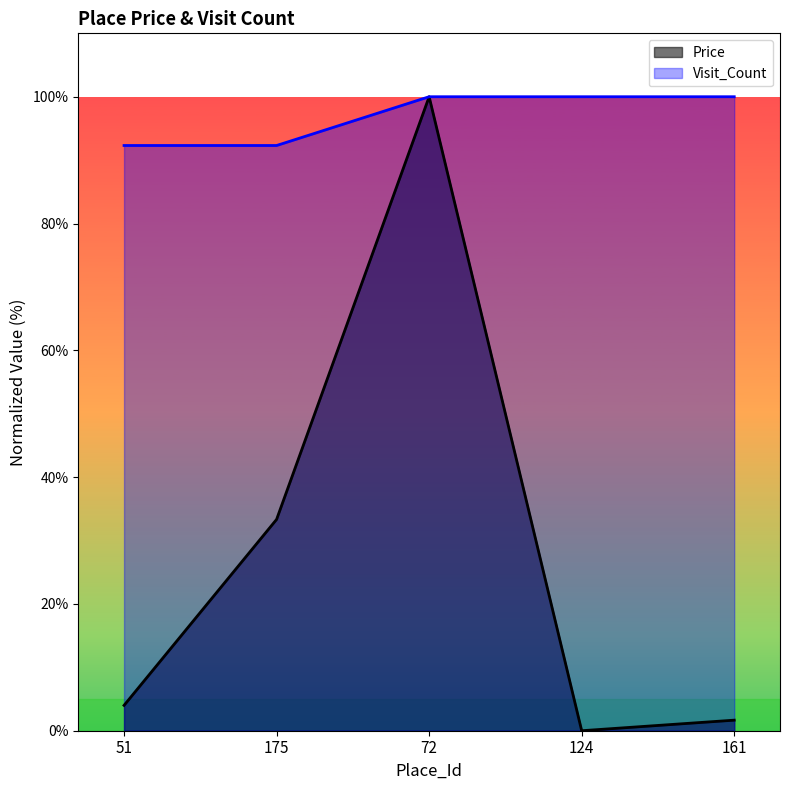

Reading left to right, list all the values displayed in this chart.

Price: 51=4.0	175=33.3	72=100.0	124=0.0	161=1.7
Visit_Count: 51=92.3	175=92.3	72=100.0	124=100.0	161=100.0